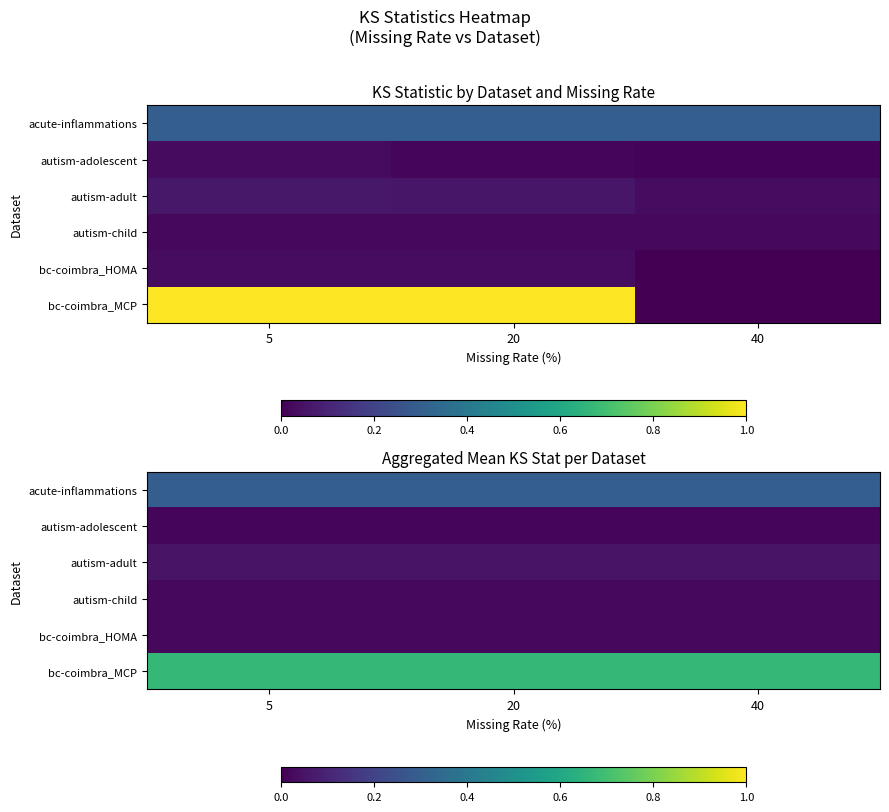

Which series changed the most between 5 and 20?

acute-inflammations